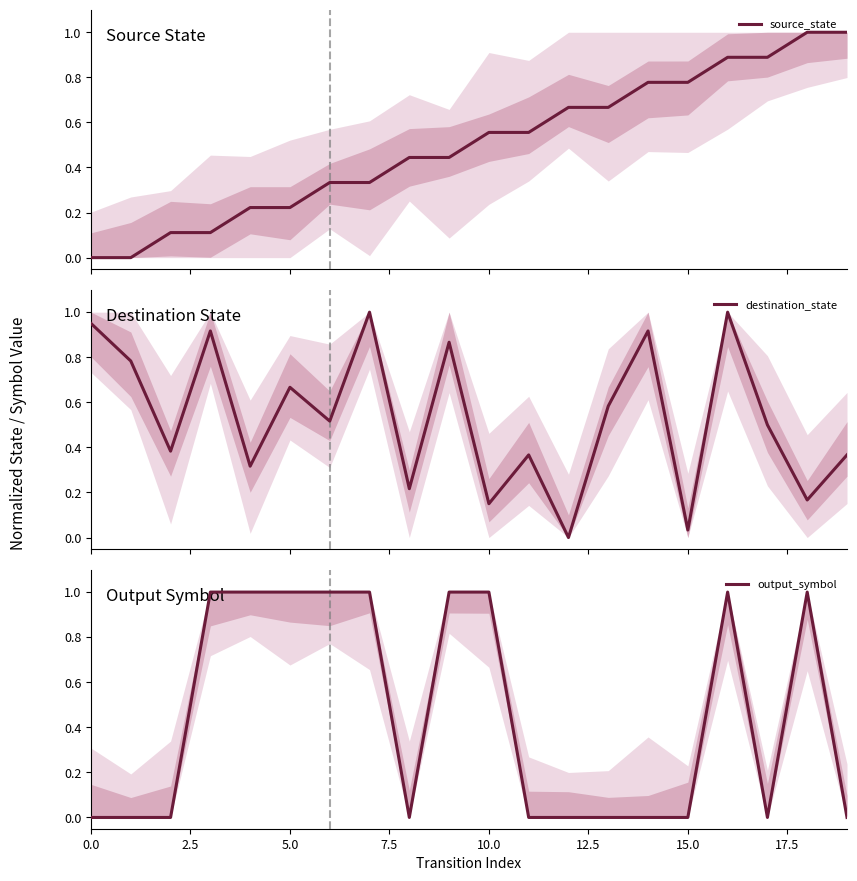

What is the label of the 5th point from the right?

15